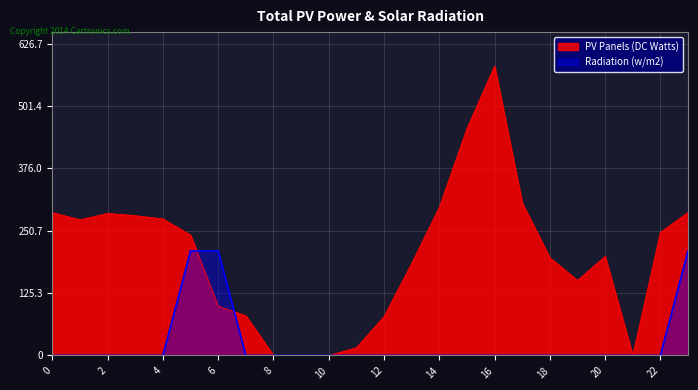

Which series has the widest spread of values?

PV Panels (DC Watts)